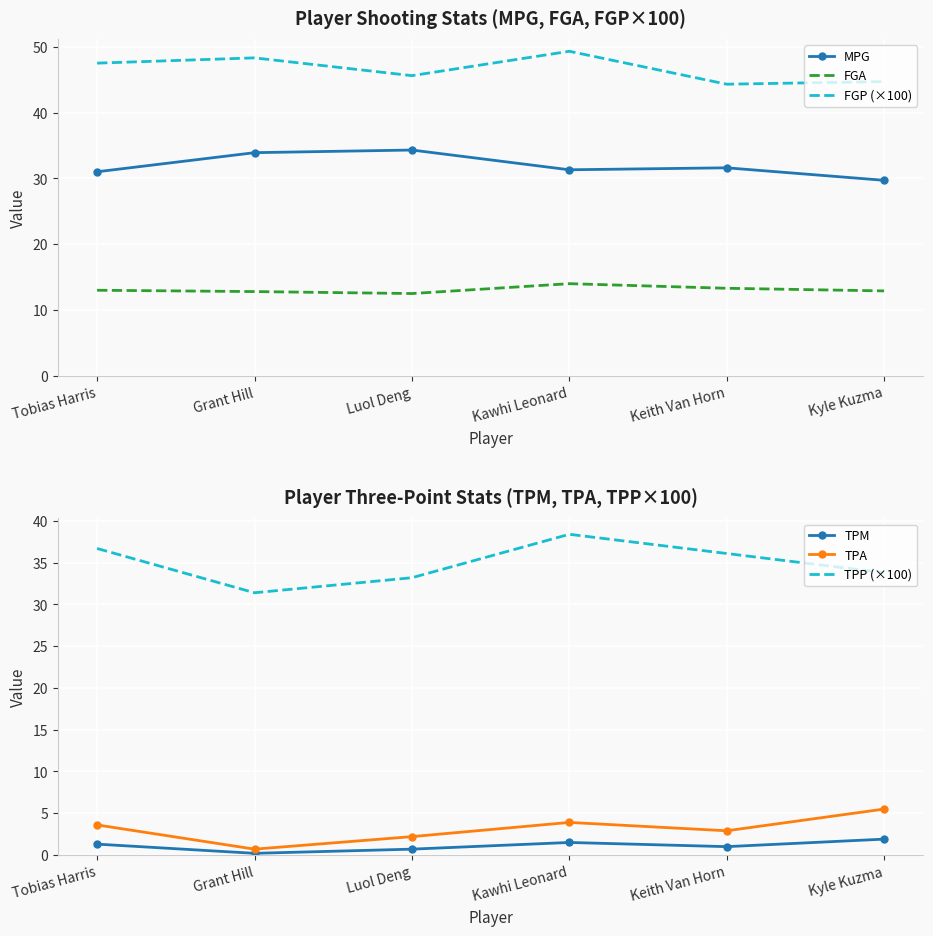

The TPA series shows 3.9 at Kawhi Leonard. True or false?

True